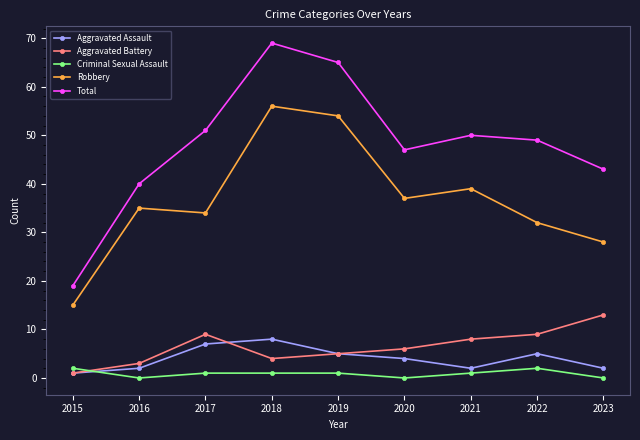

What is the lowest value of the Aggravated Assault series?

1